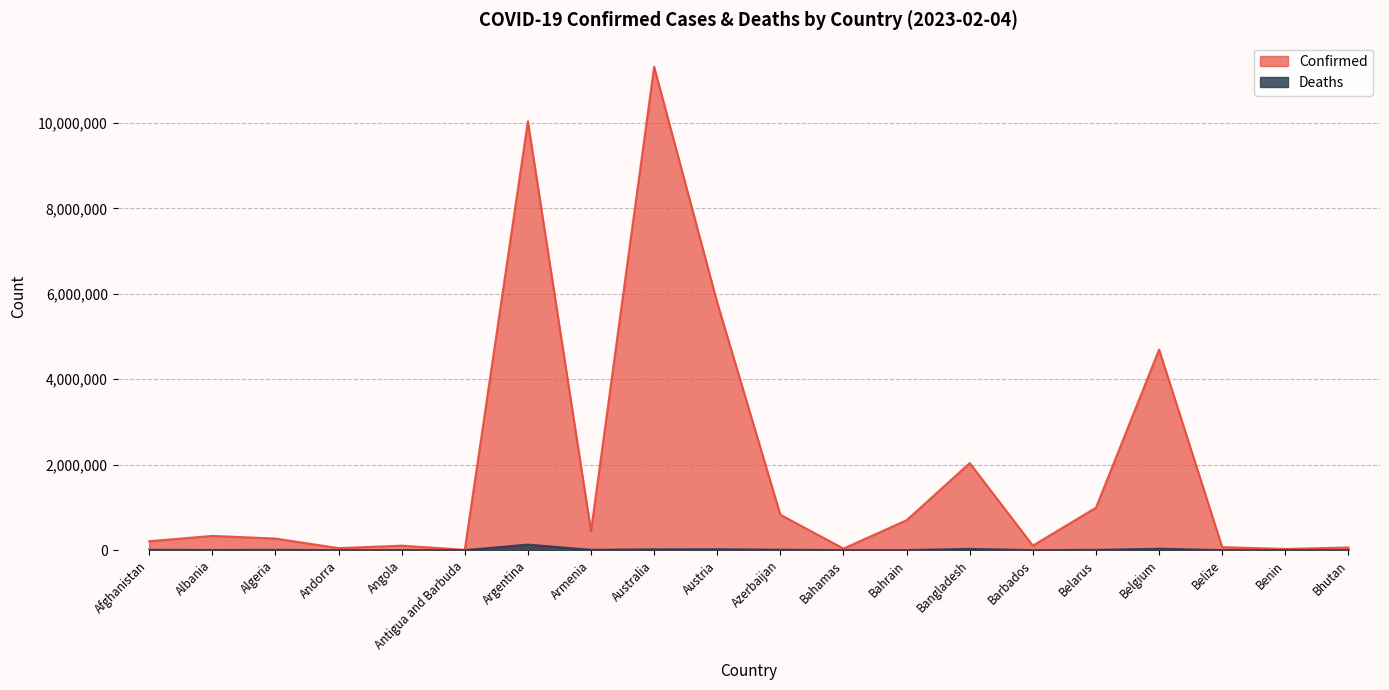

At how many categories does at least one series exceed 5200162?

3